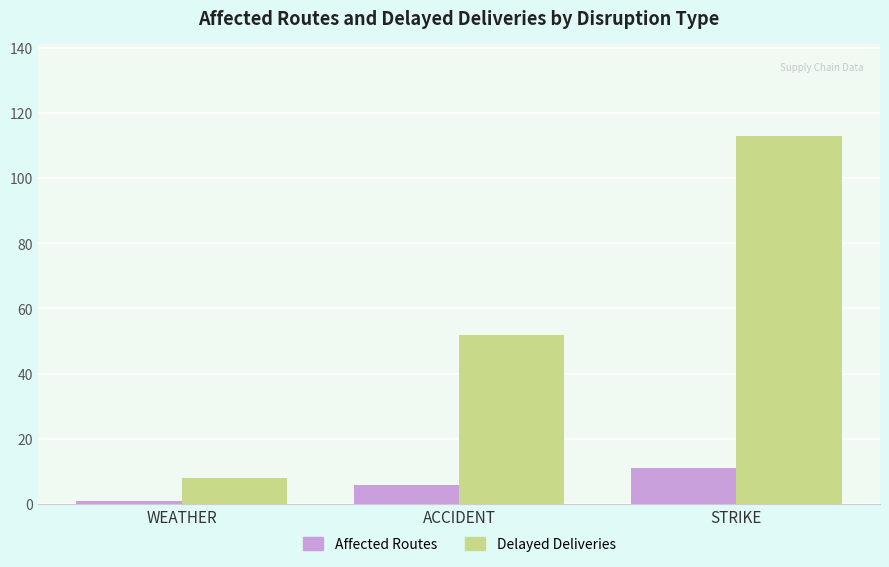

The value of Affected Routes at STRIKE is 5. True or false?

False